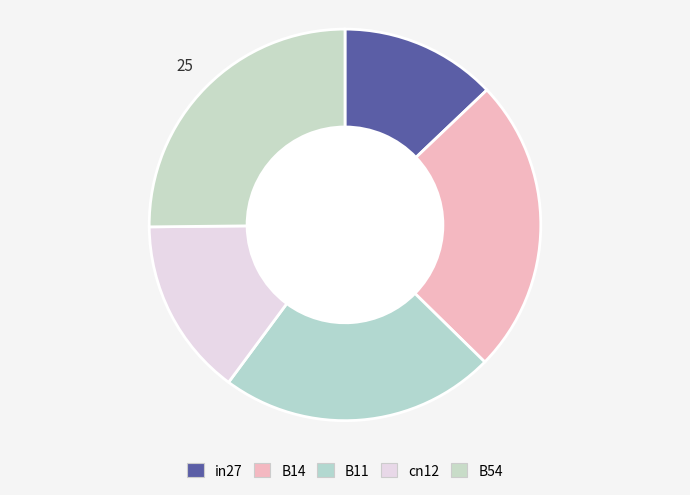

To the nearest percent, what portion does B11 represent?

23%